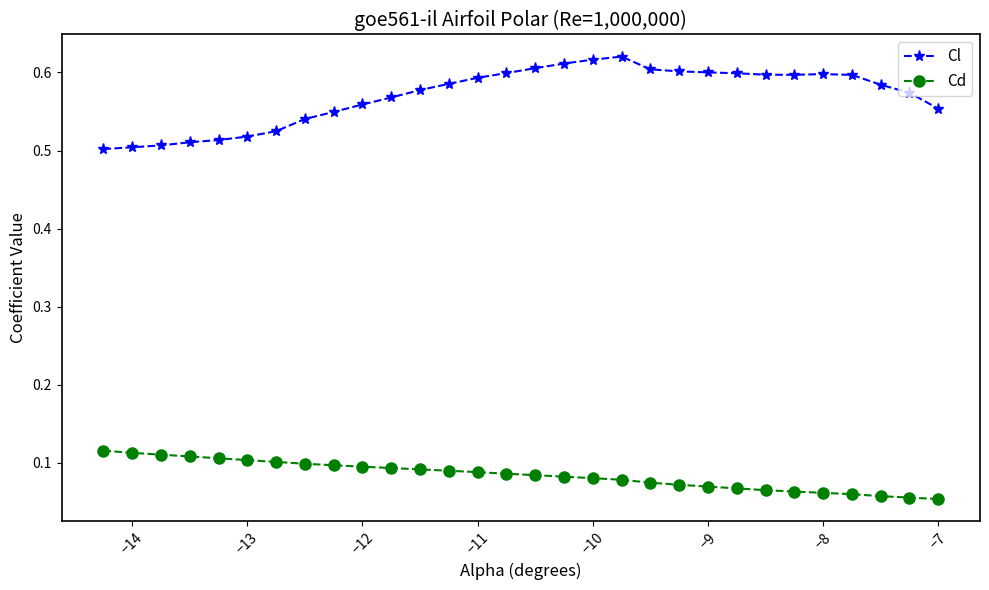

True or false: Cd and Cl intersect in this chart.

False